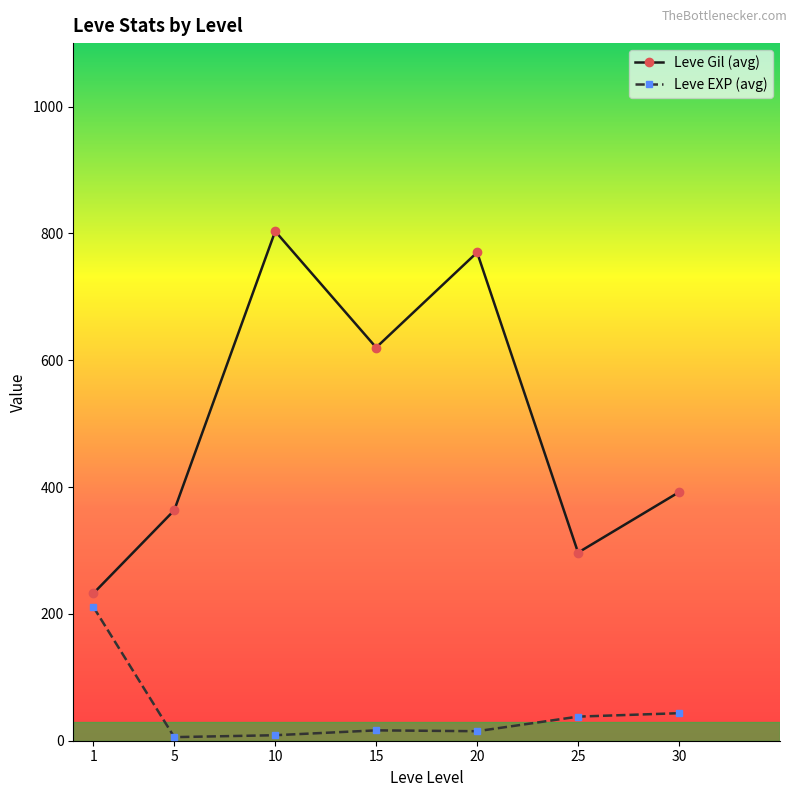

The Leve Gil (avg) series shows 620.0 at 15. True or false?

True